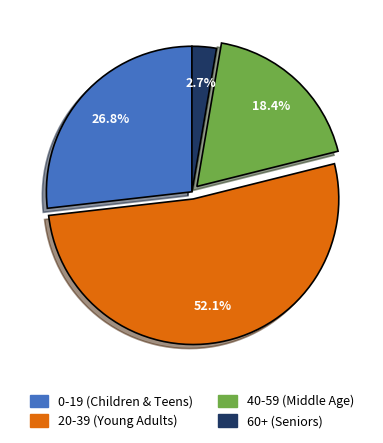

Is there any slice that represents more than half of the pie?

Yes